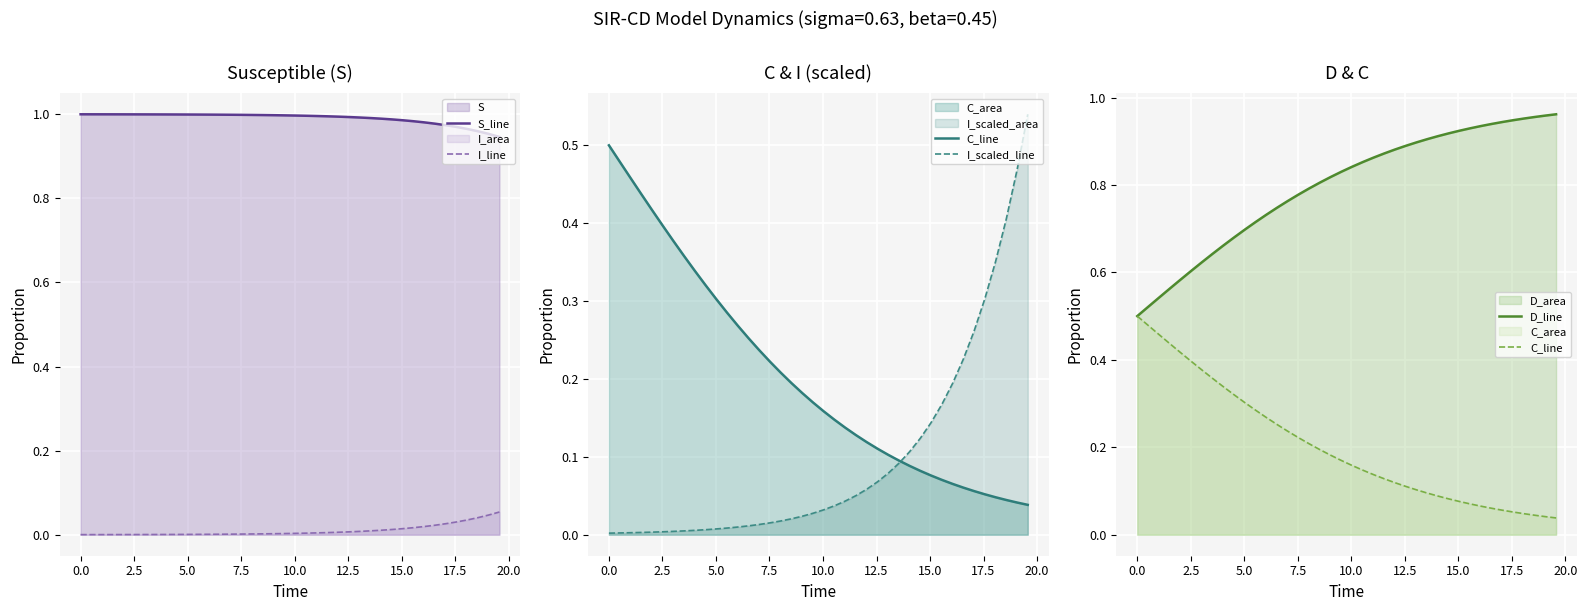

True or false: S_line and I_line intersect in this chart.

False